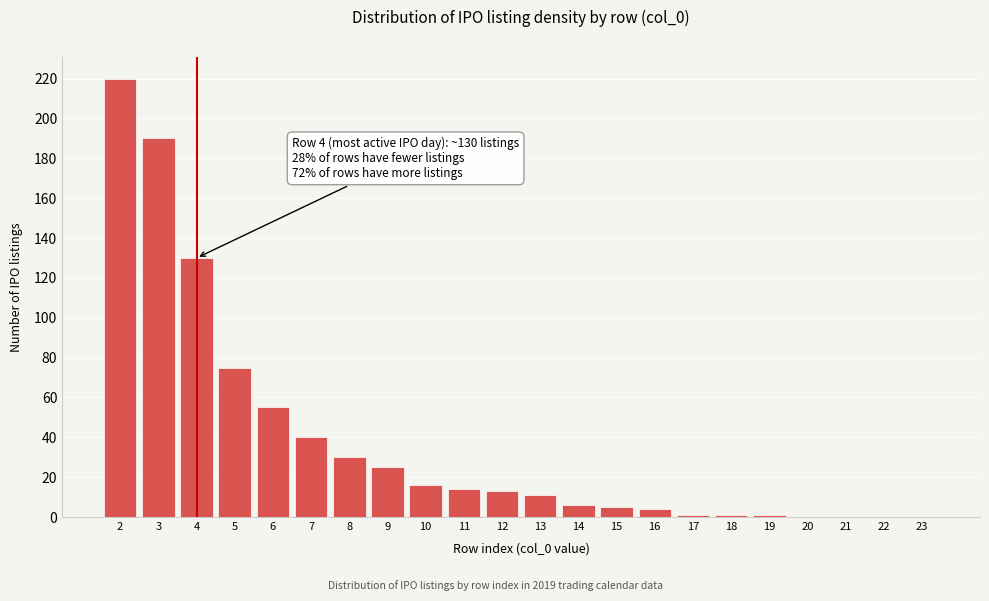

Reading right to left, extract all data points from this chart.

23=0	22=0	21=0	20=0	19=1	18=1	17=1	16=4	15=5	14=6	13=11	12=13	11=14	10=16	9=25	8=30	7=40	6=55	5=75	4=130	3=190	2=220